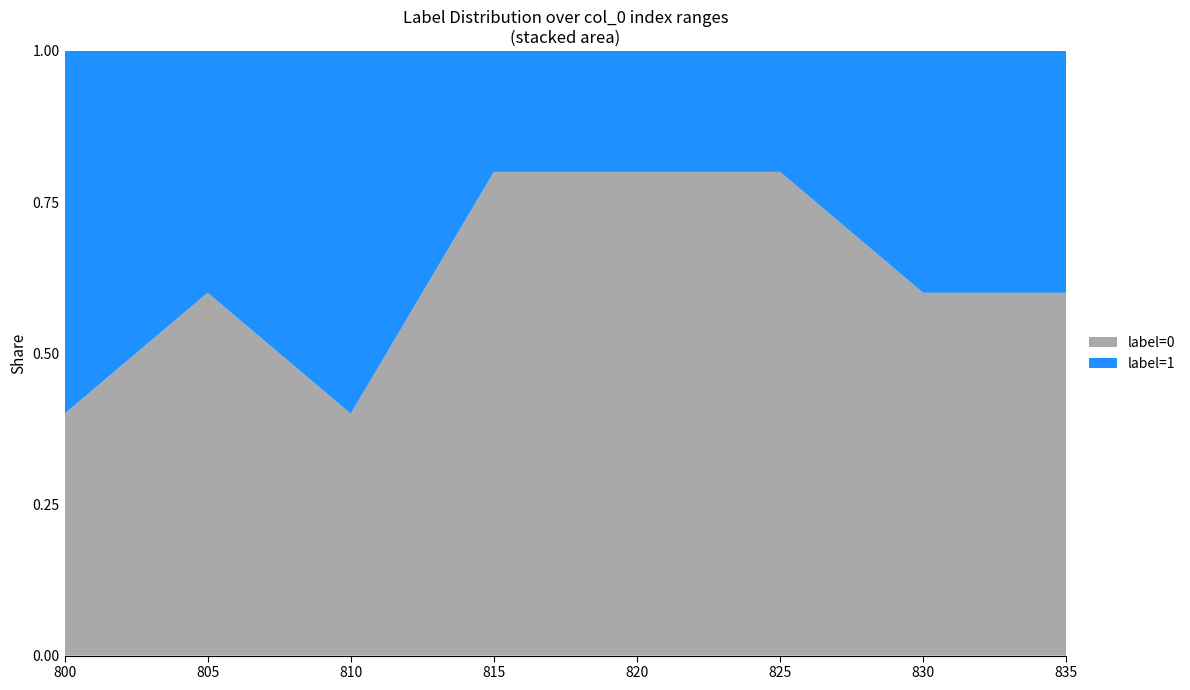

What is the total value across all series at 800?

1.0